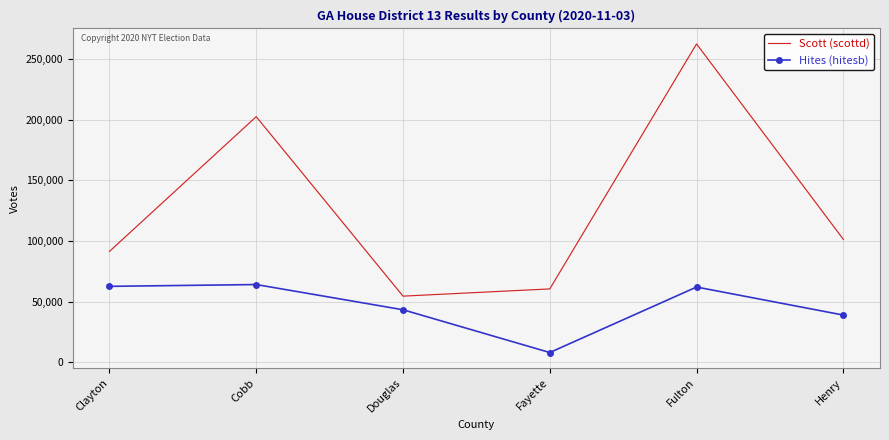

What is the minimum value for Scott (scottd)?

54542